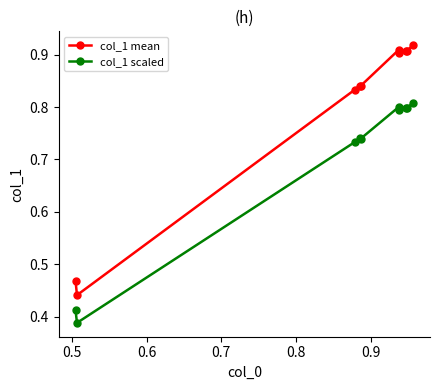

List the series in order of their overall mean, lowest first.

col_1 scaled, col_1 mean